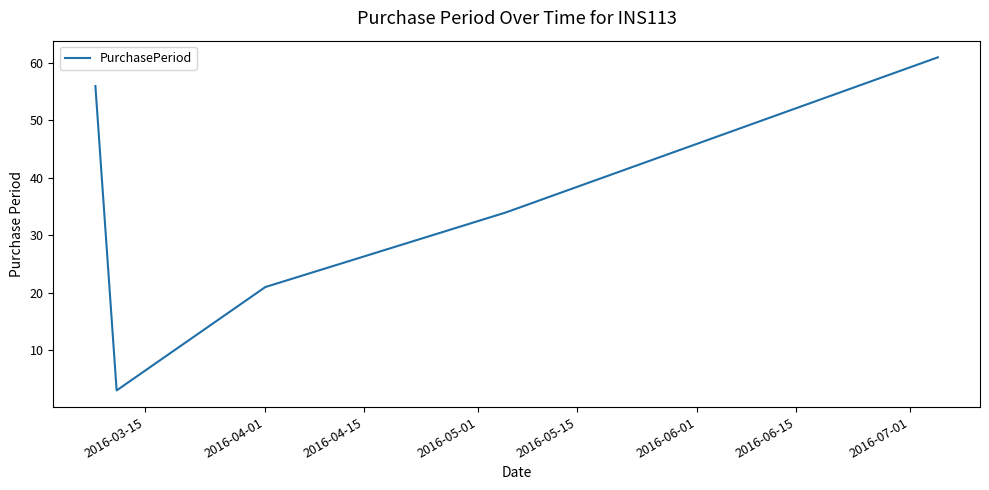

How many interior local valleys (lower than both neighbors) does the data have?

1